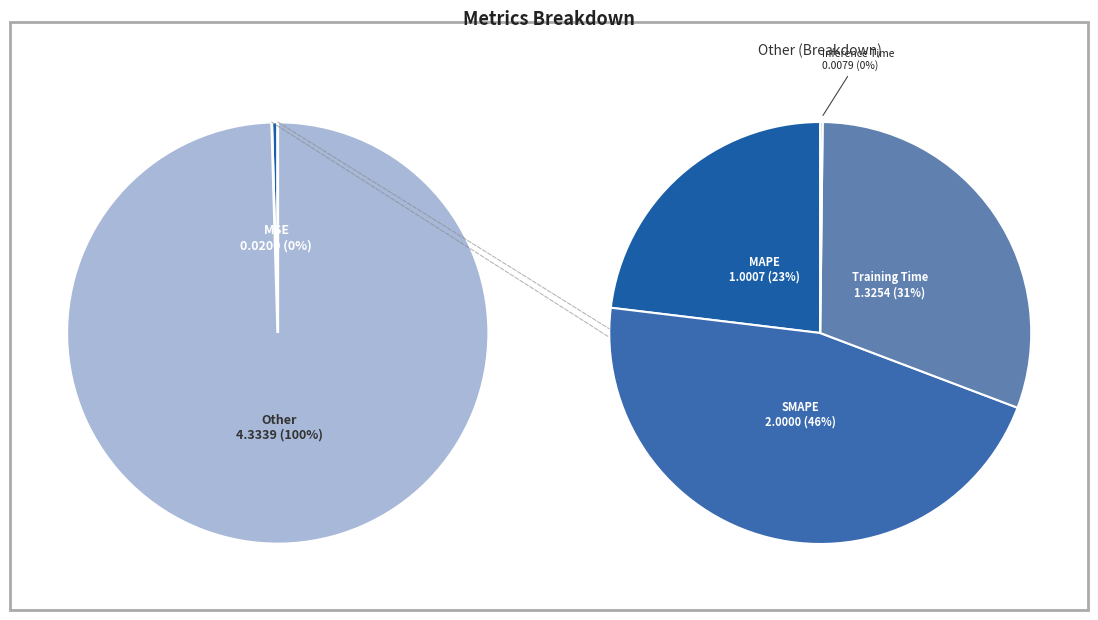

To the nearest percent, what is the difference between the SMAPE and Inference Time slice percentages?

46%